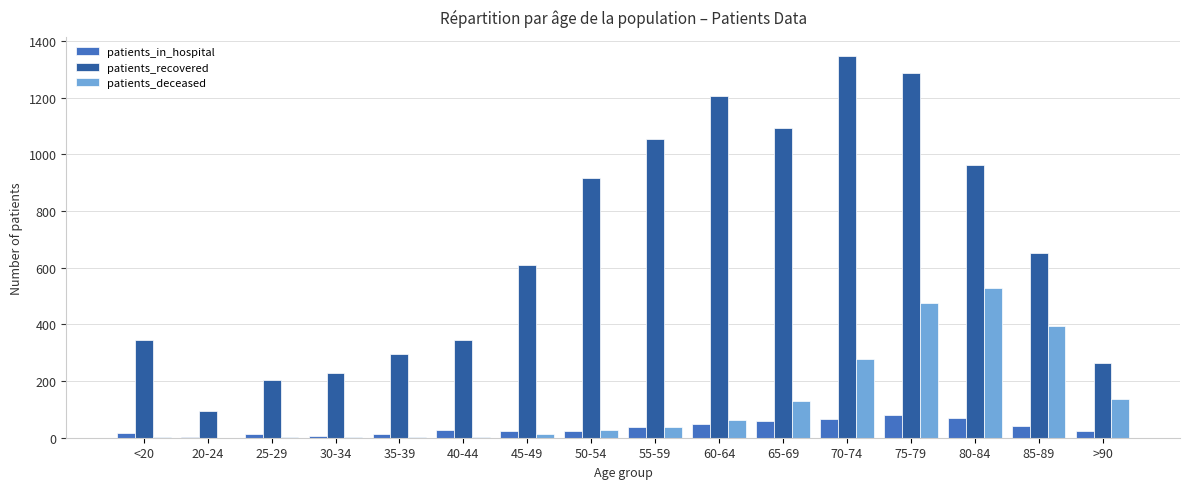

What is the greatest value displayed?

1347